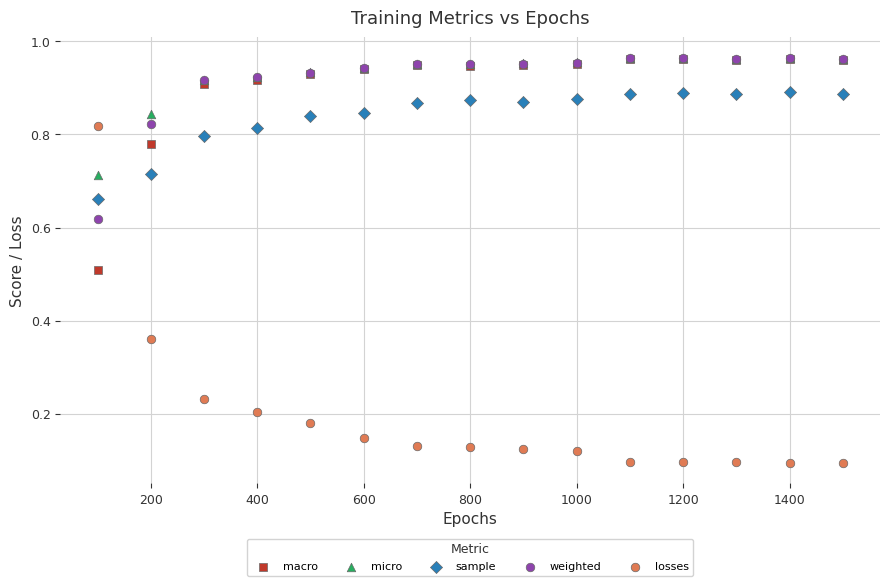

Which series reaches the minimum Y coordinate?

losses